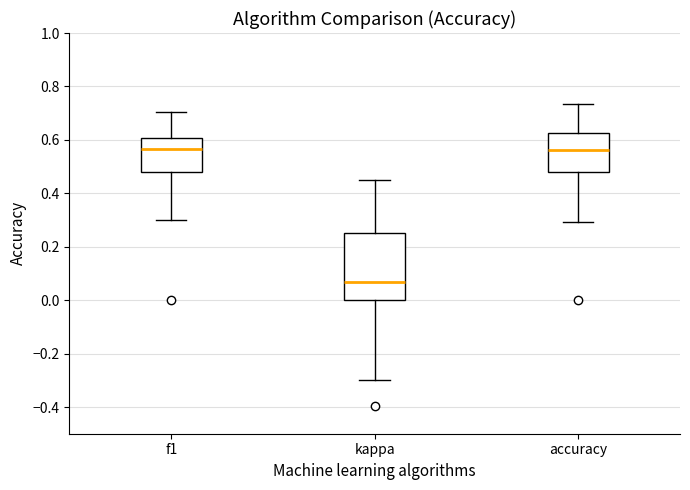

Which box is the tallest, from its lower edge to its upper edge?

kappa